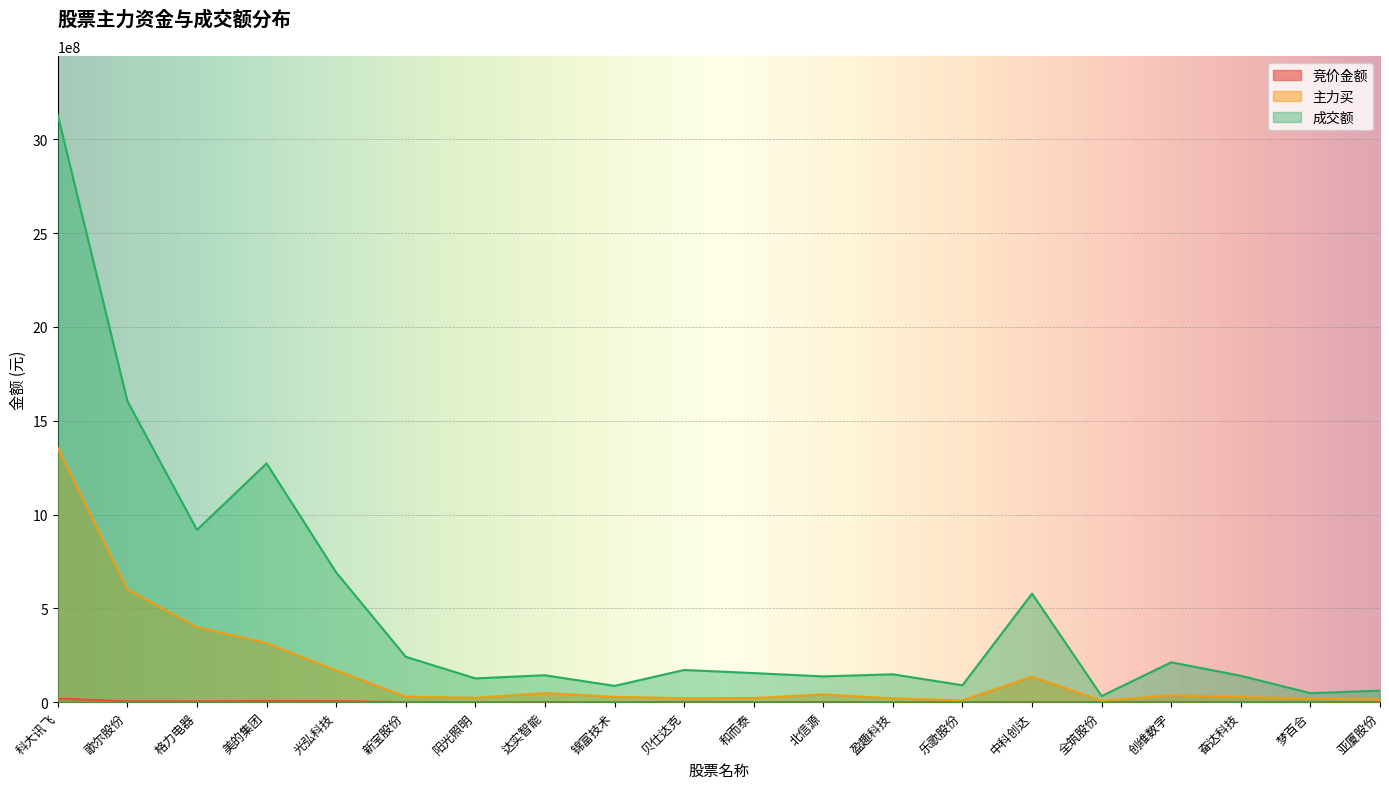

How many lines are shown in the chart?

3